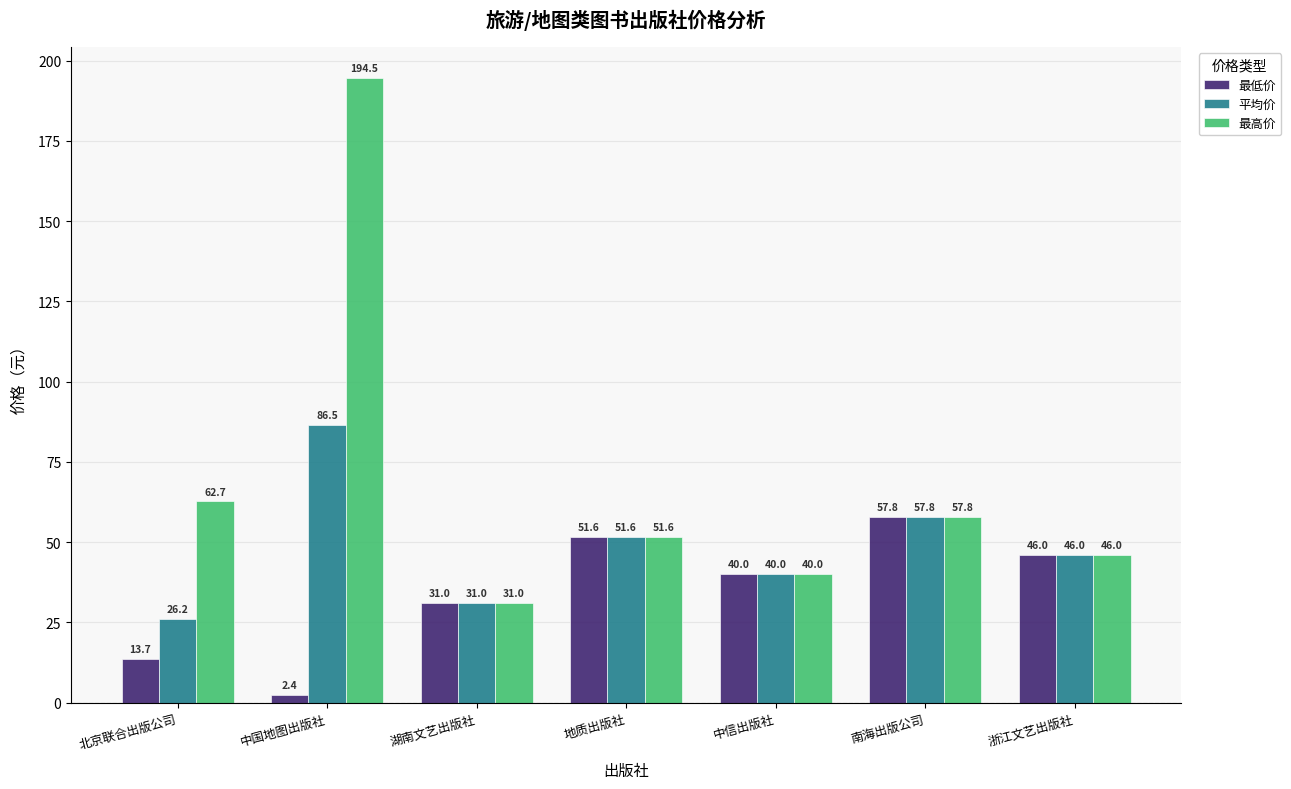

What is the difference between the maximum and minimum values in the 最高价 series?

163.5